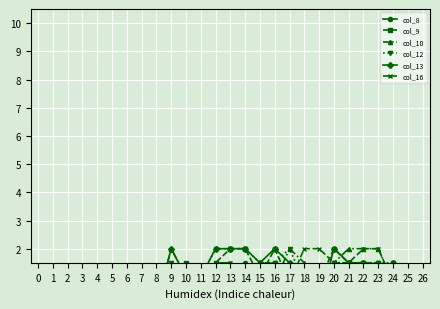

At how many categories does at least one series exceed 0?

16